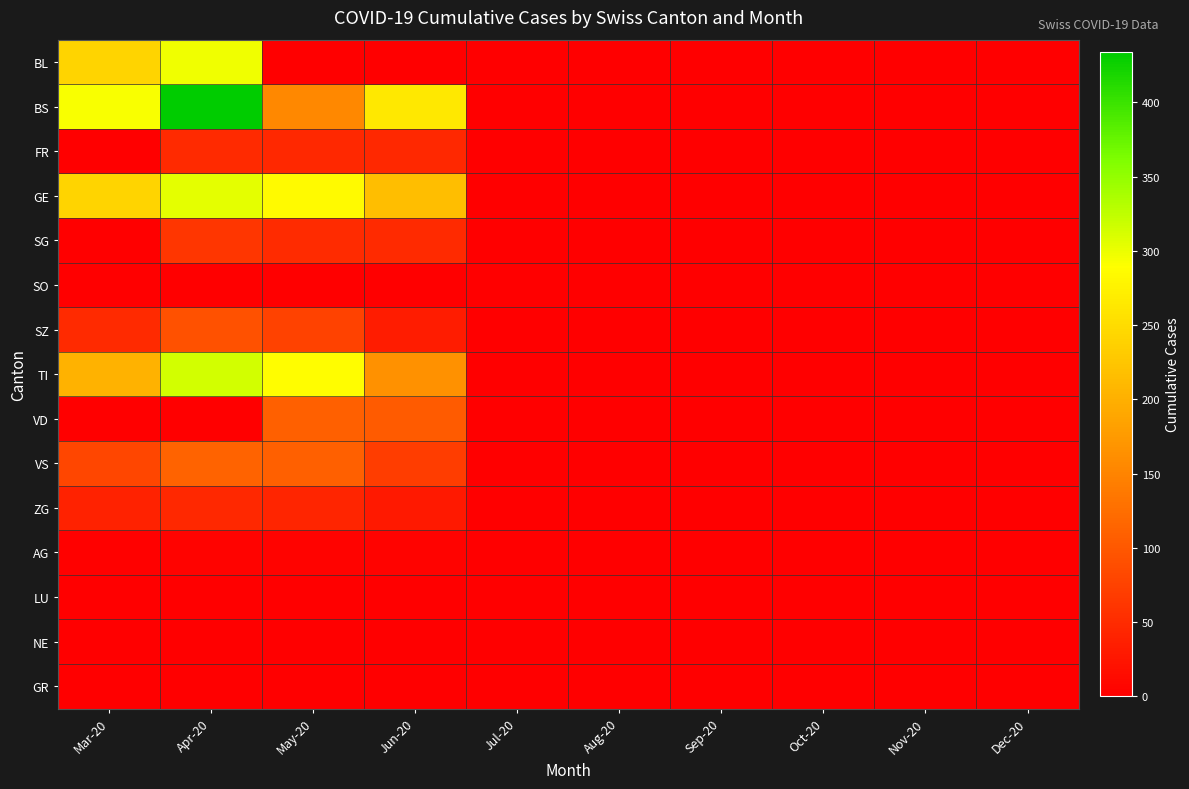

At which category is the sum across all series the highest?

Apr-20